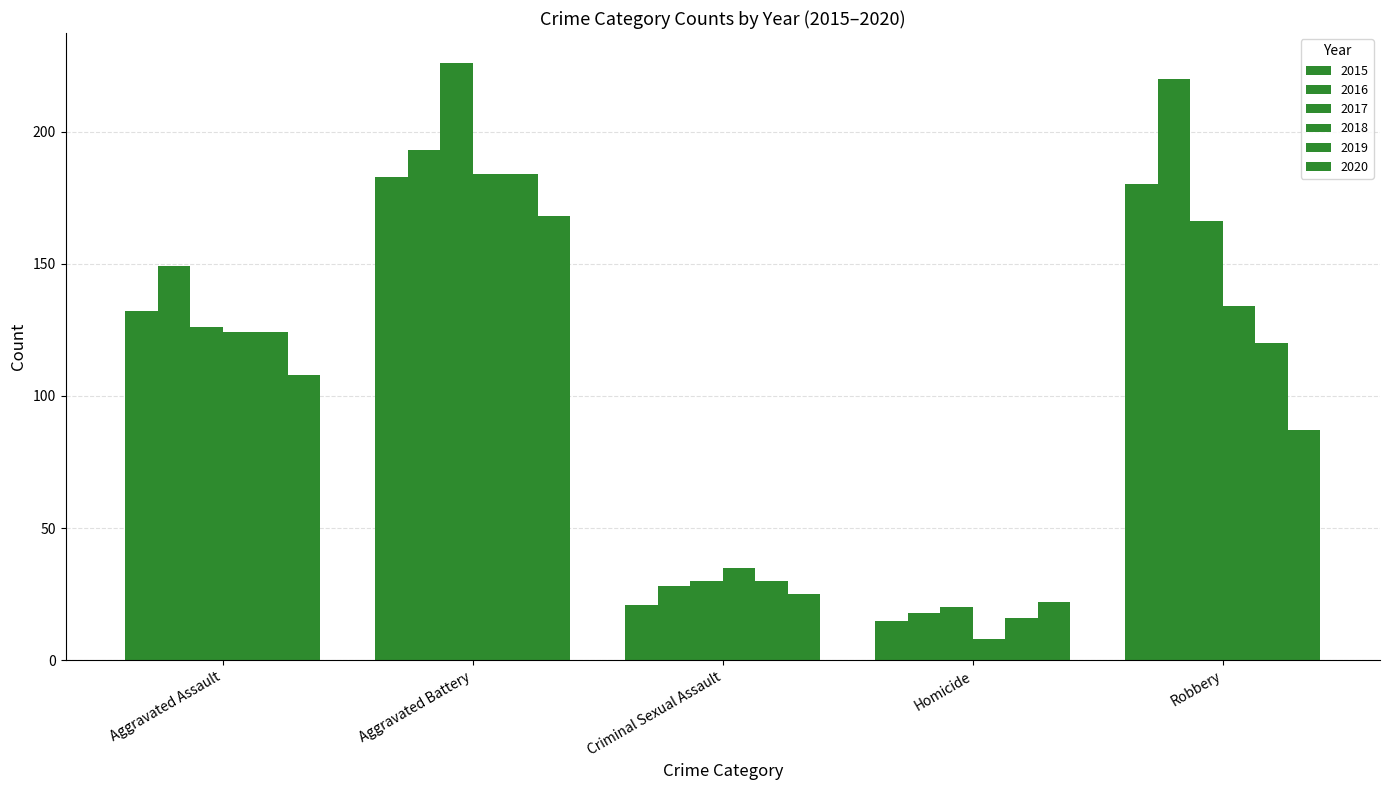

Which category has the lowest value in the 2018 series?

Homicide